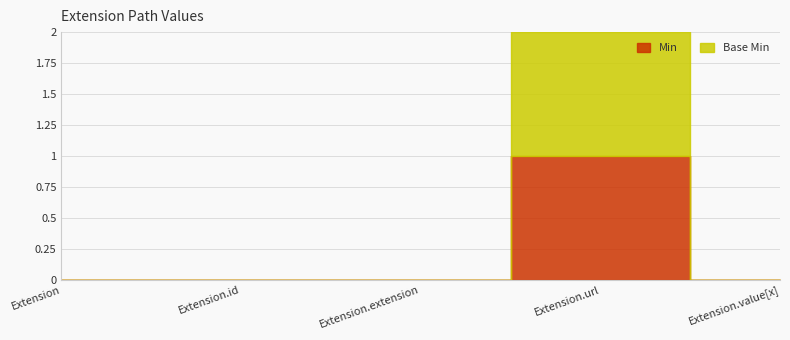

Is it true that Min equals 0 at Extension?

True